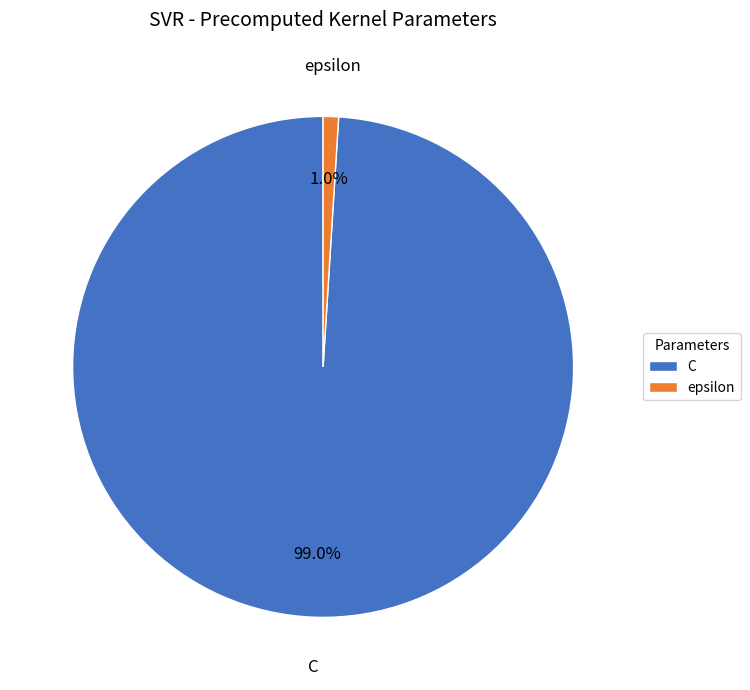

True or false: epsilon accounts for 8% of the total.

False